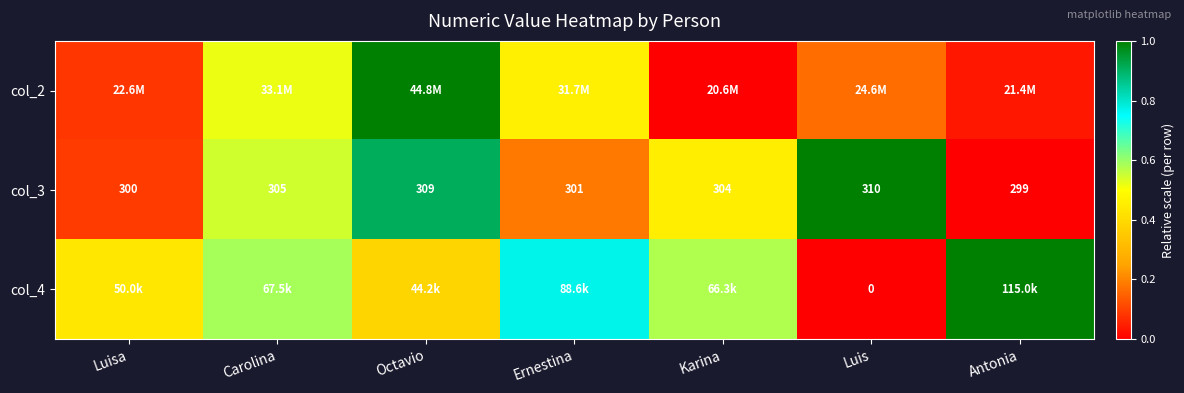

Rank the categories by col_3 value from lowest to highest.

Antonia, Luisa, Ernestina, Karina, Carolina, Octavio, Luis